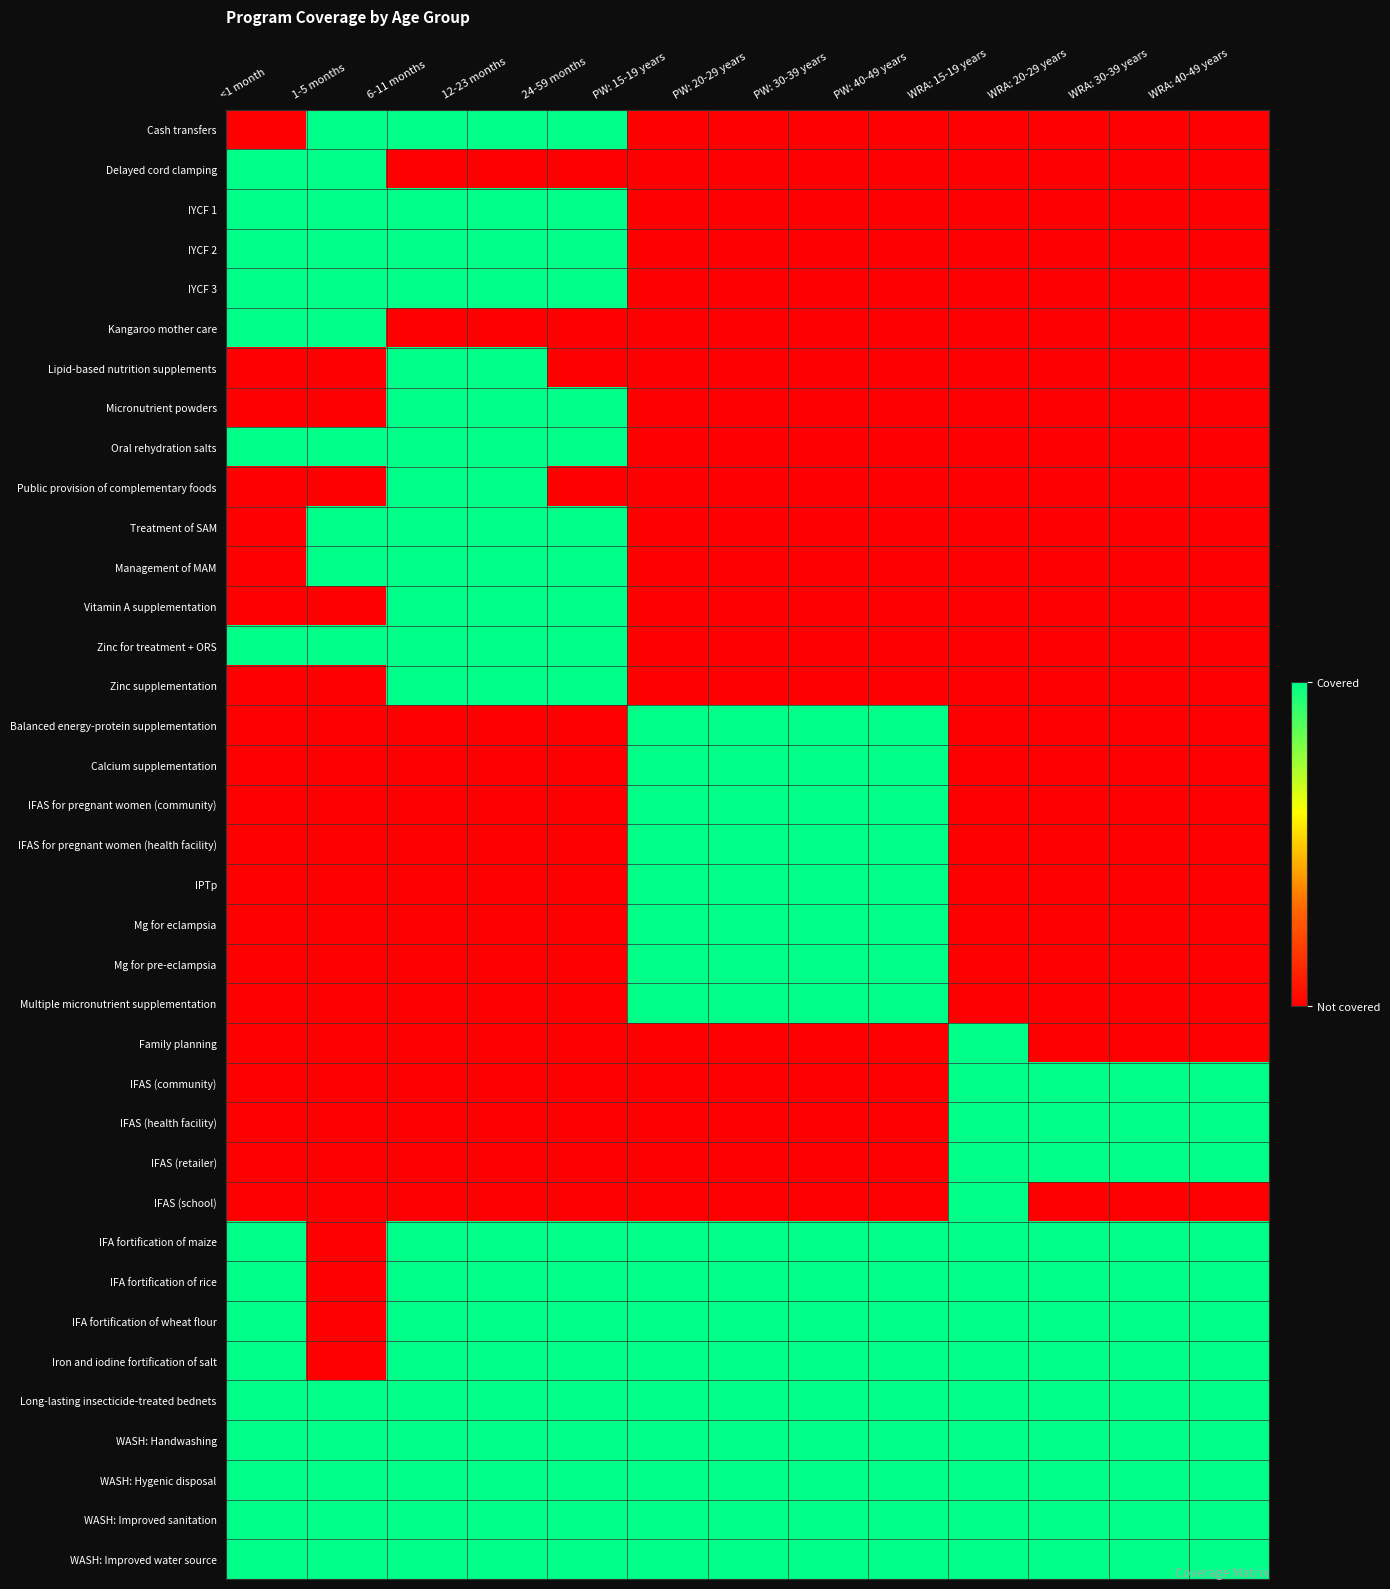

Reading left to right, extract all data points from this chart.

Cash transfers: <1 month=0	1-5 months=1	6-11 months=1	12-23 months=1	24-59 months=1	PW: 15-19 years=0	PW: 20-29 years=0	PW: 30-39 years=0	PW: 40-49 years=0	WRA: 15-19 years=0	WRA: 20-29 years=0	WRA: 30-39 years=0	WRA: 40-49 years=0
Delayed cord clamping: <1 month=1	1-5 months=1	6-11 months=0	12-23 months=0	24-59 months=0	PW: 15-19 years=0	PW: 20-29 years=0	PW: 30-39 years=0	PW: 40-49 years=0	WRA: 15-19 years=0	WRA: 20-29 years=0	WRA: 30-39 years=0	WRA: 40-49 years=0
IYCF 1: <1 month=1	1-5 months=1	6-11 months=1	12-23 months=1	24-59 months=1	PW: 15-19 years=0	PW: 20-29 years=0	PW: 30-39 years=0	PW: 40-49 years=0	WRA: 15-19 years=0	WRA: 20-29 years=0	WRA: 30-39 years=0	WRA: 40-49 years=0
IYCF 2: <1 month=1	1-5 months=1	6-11 months=1	12-23 months=1	24-59 months=1	PW: 15-19 years=0	PW: 20-29 years=0	PW: 30-39 years=0	PW: 40-49 years=0	WRA: 15-19 years=0	WRA: 20-29 years=0	WRA: 30-39 years=0	WRA: 40-49 years=0
IYCF 3: <1 month=1	1-5 months=1	6-11 months=1	12-23 months=1	24-59 months=1	PW: 15-19 years=0	PW: 20-29 years=0	PW: 30-39 years=0	PW: 40-49 years=0	WRA: 15-19 years=0	WRA: 20-29 years=0	WRA: 30-39 years=0	WRA: 40-49 years=0
Kangaroo mother care: <1 month=1	1-5 months=1	6-11 months=0	12-23 months=0	24-59 months=0	PW: 15-19 years=0	PW: 20-29 years=0	PW: 30-39 years=0	PW: 40-49 years=0	WRA: 15-19 years=0	WRA: 20-29 years=0	WRA: 30-39 years=0	WRA: 40-49 years=0
Lipid-based nutrition supplements: <1 month=0	1-5 months=0	6-11 months=1	12-23 months=1	24-59 months=0	PW: 15-19 years=0	PW: 20-29 years=0	PW: 30-39 years=0	PW: 40-49 years=0	WRA: 15-19 years=0	WRA: 20-29 years=0	WRA: 30-39 years=0	WRA: 40-49 years=0
Micronutrient powders: <1 month=0	1-5 months=0	6-11 months=1	12-23 months=1	24-59 months=1	PW: 15-19 years=0	PW: 20-29 years=0	PW: 30-39 years=0	PW: 40-49 years=0	WRA: 15-19 years=0	WRA: 20-29 years=0	WRA: 30-39 years=0	WRA: 40-49 years=0
Oral rehydration salts: <1 month=1	1-5 months=1	6-11 months=1	12-23 months=1	24-59 months=1	PW: 15-19 years=0	PW: 20-29 years=0	PW: 30-39 years=0	PW: 40-49 years=0	WRA: 15-19 years=0	WRA: 20-29 years=0	WRA: 30-39 years=0	WRA: 40-49 years=0
Public provision of complementary foods: <1 month=0	1-5 months=0	6-11 months=1	12-23 months=1	24-59 months=0	PW: 15-19 years=0	PW: 20-29 years=0	PW: 30-39 years=0	PW: 40-49 years=0	WRA: 15-19 years=0	WRA: 20-29 years=0	WRA: 30-39 years=0	WRA: 40-49 years=0
Treatment of SAM: <1 month=0	1-5 months=1	6-11 months=1	12-23 months=1	24-59 months=1	PW: 15-19 years=0	PW: 20-29 years=0	PW: 30-39 years=0	PW: 40-49 years=0	WRA: 15-19 years=0	WRA: 20-29 years=0	WRA: 30-39 years=0	WRA: 40-49 years=0
Management of MAM: <1 month=0	1-5 months=1	6-11 months=1	12-23 months=1	24-59 months=1	PW: 15-19 years=0	PW: 20-29 years=0	PW: 30-39 years=0	PW: 40-49 years=0	WRA: 15-19 years=0	WRA: 20-29 years=0	WRA: 30-39 years=0	WRA: 40-49 years=0
Vitamin A supplementation: <1 month=0	1-5 months=0	6-11 months=1	12-23 months=1	24-59 months=1	PW: 15-19 years=0	PW: 20-29 years=0	PW: 30-39 years=0	PW: 40-49 years=0	WRA: 15-19 years=0	WRA: 20-29 years=0	WRA: 30-39 years=0	WRA: 40-49 years=0
Zinc for treatment + ORS: <1 month=1	1-5 months=1	6-11 months=1	12-23 months=1	24-59 months=1	PW: 15-19 years=0	PW: 20-29 years=0	PW: 30-39 years=0	PW: 40-49 years=0	WRA: 15-19 years=0	WRA: 20-29 years=0	WRA: 30-39 years=0	WRA: 40-49 years=0
Zinc supplementation: <1 month=0	1-5 months=0	6-11 months=1	12-23 months=1	24-59 months=1	PW: 15-19 years=0	PW: 20-29 years=0	PW: 30-39 years=0	PW: 40-49 years=0	WRA: 15-19 years=0	WRA: 20-29 years=0	WRA: 30-39 years=0	WRA: 40-49 years=0
Balanced energy-protein supplementation: <1 month=0	1-5 months=0	6-11 months=0	12-23 months=0	24-59 months=0	PW: 15-19 years=1	PW: 20-29 years=1	PW: 30-39 years=1	PW: 40-49 years=1	WRA: 15-19 years=0	WRA: 20-29 years=0	WRA: 30-39 years=0	WRA: 40-49 years=0
Calcium supplementation: <1 month=0	1-5 months=0	6-11 months=0	12-23 months=0	24-59 months=0	PW: 15-19 years=1	PW: 20-29 years=1	PW: 30-39 years=1	PW: 40-49 years=1	WRA: 15-19 years=0	WRA: 20-29 years=0	WRA: 30-39 years=0	WRA: 40-49 years=0
IFAS for pregnant women (community): <1 month=0	1-5 months=0	6-11 months=0	12-23 months=0	24-59 months=0	PW: 15-19 years=1	PW: 20-29 years=1	PW: 30-39 years=1	PW: 40-49 years=1	WRA: 15-19 years=0	WRA: 20-29 years=0	WRA: 30-39 years=0	WRA: 40-49 years=0
IFAS for pregnant women (health facility): <1 month=0	1-5 months=0	6-11 months=0	12-23 months=0	24-59 months=0	PW: 15-19 years=1	PW: 20-29 years=1	PW: 30-39 years=1	PW: 40-49 years=1	WRA: 15-19 years=0	WRA: 20-29 years=0	WRA: 30-39 years=0	WRA: 40-49 years=0
IPTp: <1 month=0	1-5 months=0	6-11 months=0	12-23 months=0	24-59 months=0	PW: 15-19 years=1	PW: 20-29 years=1	PW: 30-39 years=1	PW: 40-49 years=1	WRA: 15-19 years=0	WRA: 20-29 years=0	WRA: 30-39 years=0	WRA: 40-49 years=0
Mg for eclampsia: <1 month=0	1-5 months=0	6-11 months=0	12-23 months=0	24-59 months=0	PW: 15-19 years=1	PW: 20-29 years=1	PW: 30-39 years=1	PW: 40-49 years=1	WRA: 15-19 years=0	WRA: 20-29 years=0	WRA: 30-39 years=0	WRA: 40-49 years=0
Mg for pre-eclampsia: <1 month=0	1-5 months=0	6-11 months=0	12-23 months=0	24-59 months=0	PW: 15-19 years=1	PW: 20-29 years=1	PW: 30-39 years=1	PW: 40-49 years=1	WRA: 15-19 years=0	WRA: 20-29 years=0	WRA: 30-39 years=0	WRA: 40-49 years=0
Multiple micronutrient supplementation: <1 month=0	1-5 months=0	6-11 months=0	12-23 months=0	24-59 months=0	PW: 15-19 years=1	PW: 20-29 years=1	PW: 30-39 years=1	PW: 40-49 years=1	WRA: 15-19 years=0	WRA: 20-29 years=0	WRA: 30-39 years=0	WRA: 40-49 years=0
Family planning: <1 month=0	1-5 months=0	6-11 months=0	12-23 months=0	24-59 months=0	PW: 15-19 years=0	PW: 20-29 years=0	PW: 30-39 years=0	PW: 40-49 years=0	WRA: 15-19 years=1	WRA: 20-29 years=0	WRA: 30-39 years=0	WRA: 40-49 years=0
IFAS (community): <1 month=0	1-5 months=0	6-11 months=0	12-23 months=0	24-59 months=0	PW: 15-19 years=0	PW: 20-29 years=0	PW: 30-39 years=0	PW: 40-49 years=0	WRA: 15-19 years=1	WRA: 20-29 years=1	WRA: 30-39 years=1	WRA: 40-49 years=1
IFAS (health facility): <1 month=0	1-5 months=0	6-11 months=0	12-23 months=0	24-59 months=0	PW: 15-19 years=0	PW: 20-29 years=0	PW: 30-39 years=0	PW: 40-49 years=0	WRA: 15-19 years=1	WRA: 20-29 years=1	WRA: 30-39 years=1	WRA: 40-49 years=1
IFAS (retailer): <1 month=0	1-5 months=0	6-11 months=0	12-23 months=0	24-59 months=0	PW: 15-19 years=0	PW: 20-29 years=0	PW: 30-39 years=0	PW: 40-49 years=0	WRA: 15-19 years=1	WRA: 20-29 years=1	WRA: 30-39 years=1	WRA: 40-49 years=1
IFAS (school): <1 month=0	1-5 months=0	6-11 months=0	12-23 months=0	24-59 months=0	PW: 15-19 years=0	PW: 20-29 years=0	PW: 30-39 years=0	PW: 40-49 years=0	WRA: 15-19 years=1	WRA: 20-29 years=0	WRA: 30-39 years=0	WRA: 40-49 years=0
IFA fortification of maize: <1 month=1	1-5 months=0	6-11 months=1	12-23 months=1	24-59 months=1	PW: 15-19 years=1	PW: 20-29 years=1	PW: 30-39 years=1	PW: 40-49 years=1	WRA: 15-19 years=1	WRA: 20-29 years=1	WRA: 30-39 years=1	WRA: 40-49 years=1
IFA fortification of rice: <1 month=1	1-5 months=0	6-11 months=1	12-23 months=1	24-59 months=1	PW: 15-19 years=1	PW: 20-29 years=1	PW: 30-39 years=1	PW: 40-49 years=1	WRA: 15-19 years=1	WRA: 20-29 years=1	WRA: 30-39 years=1	WRA: 40-49 years=1
IFA fortification of wheat flour: <1 month=1	1-5 months=0	6-11 months=1	12-23 months=1	24-59 months=1	PW: 15-19 years=1	PW: 20-29 years=1	PW: 30-39 years=1	PW: 40-49 years=1	WRA: 15-19 years=1	WRA: 20-29 years=1	WRA: 30-39 years=1	WRA: 40-49 years=1
Iron and iodine fortification of salt: <1 month=1	1-5 months=0	6-11 months=1	12-23 months=1	24-59 months=1	PW: 15-19 years=1	PW: 20-29 years=1	PW: 30-39 years=1	PW: 40-49 years=1	WRA: 15-19 years=1	WRA: 20-29 years=1	WRA: 30-39 years=1	WRA: 40-49 years=1
Long-lasting insecticide-treated bednets: <1 month=1	1-5 months=1	6-11 months=1	12-23 months=1	24-59 months=1	PW: 15-19 years=1	PW: 20-29 years=1	PW: 30-39 years=1	PW: 40-49 years=1	WRA: 15-19 years=1	WRA: 20-29 years=1	WRA: 30-39 years=1	WRA: 40-49 years=1
WASH: Handwashing: <1 month=1	1-5 months=1	6-11 months=1	12-23 months=1	24-59 months=1	PW: 15-19 years=1	PW: 20-29 years=1	PW: 30-39 years=1	PW: 40-49 years=1	WRA: 15-19 years=1	WRA: 20-29 years=1	WRA: 30-39 years=1	WRA: 40-49 years=1
WASH: Hygenic disposal: <1 month=1	1-5 months=1	6-11 months=1	12-23 months=1	24-59 months=1	PW: 15-19 years=1	PW: 20-29 years=1	PW: 30-39 years=1	PW: 40-49 years=1	WRA: 15-19 years=1	WRA: 20-29 years=1	WRA: 30-39 years=1	WRA: 40-49 years=1
WASH: Improved sanitation: <1 month=1	1-5 months=1	6-11 months=1	12-23 months=1	24-59 months=1	PW: 15-19 years=1	PW: 20-29 years=1	PW: 30-39 years=1	PW: 40-49 years=1	WRA: 15-19 years=1	WRA: 20-29 years=1	WRA: 30-39 years=1	WRA: 40-49 years=1
WASH: Improved water source: <1 month=1	1-5 months=1	6-11 months=1	12-23 months=1	24-59 months=1	PW: 15-19 years=1	PW: 20-29 years=1	PW: 30-39 years=1	PW: 40-49 years=1	WRA: 15-19 years=1	WRA: 20-29 years=1	WRA: 30-39 years=1	WRA: 40-49 years=1